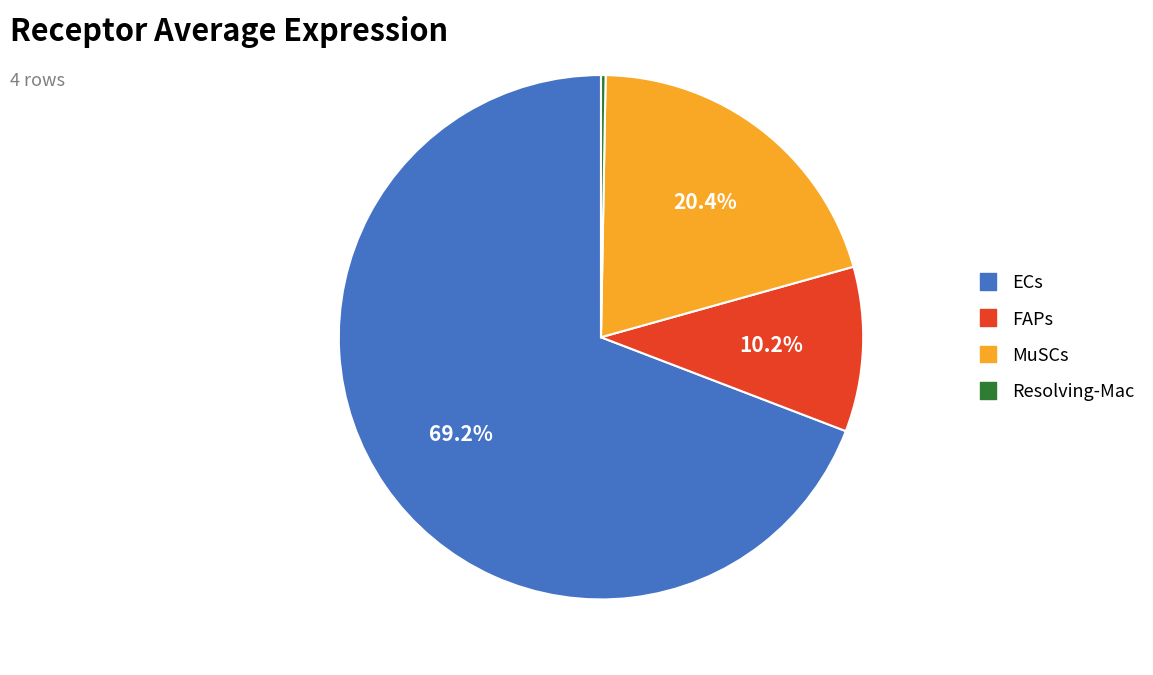

The Resolving-Mac slice represents 0% of the pie. True or false?

True